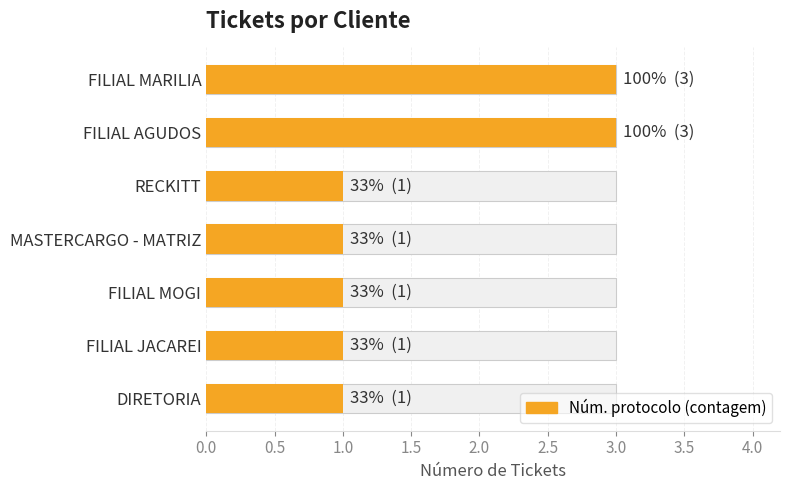

What is the difference between the maximum and minimum values?

2